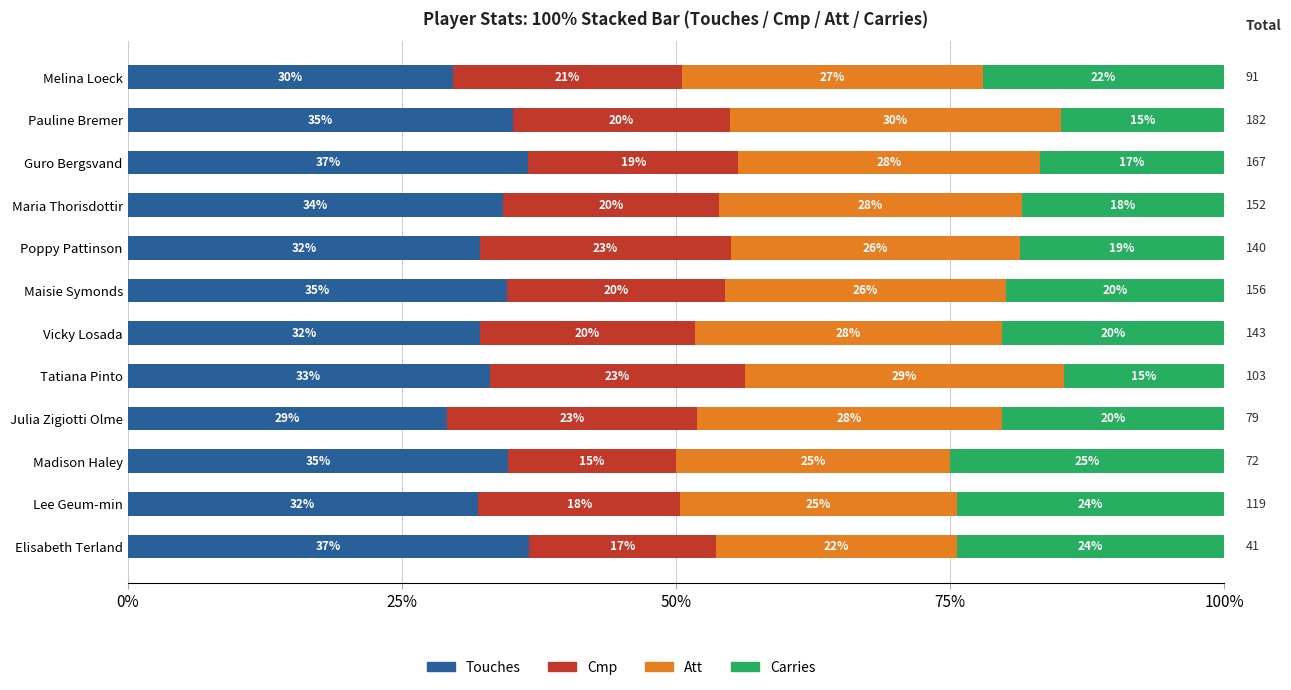

What is the difference between the maximum and minimum values in the Touches series?

7.5